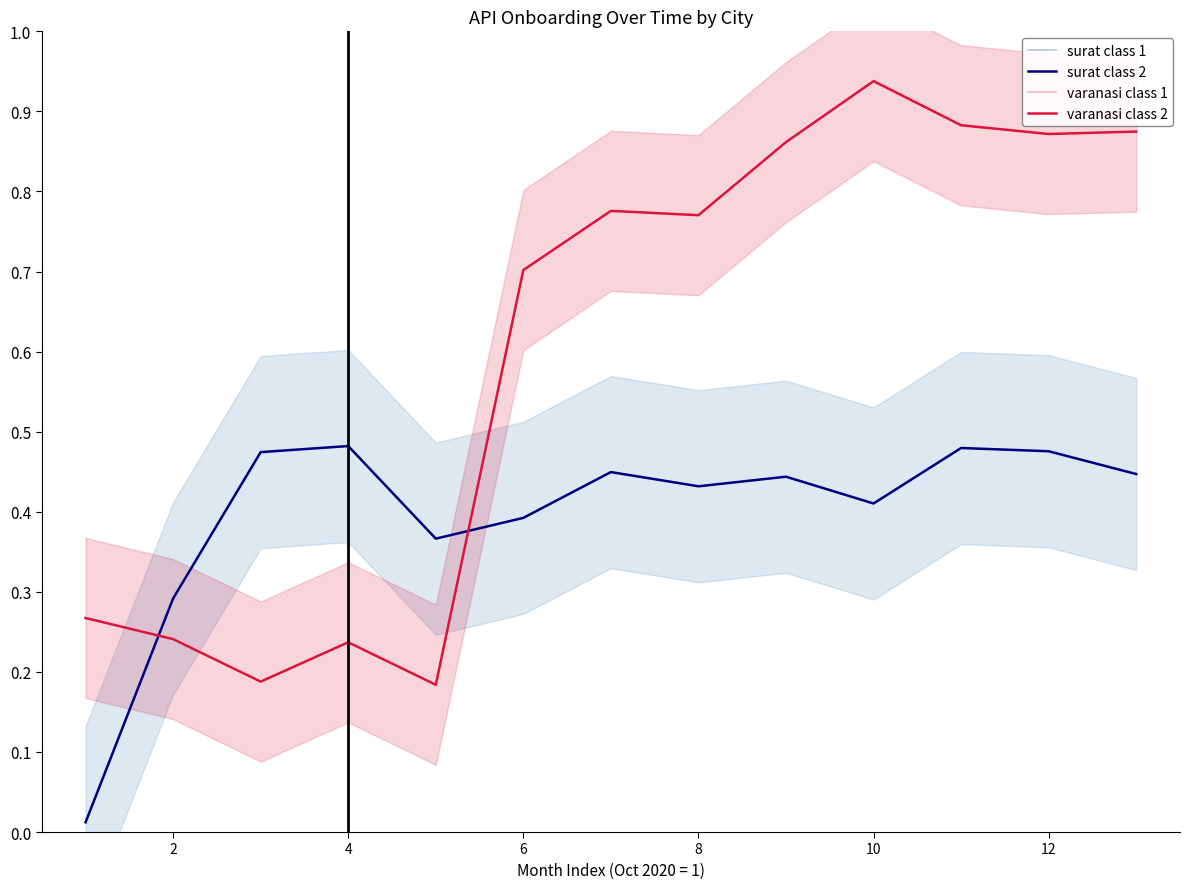

The surat class 2 series shows 0.7 at 8. True or false?

False